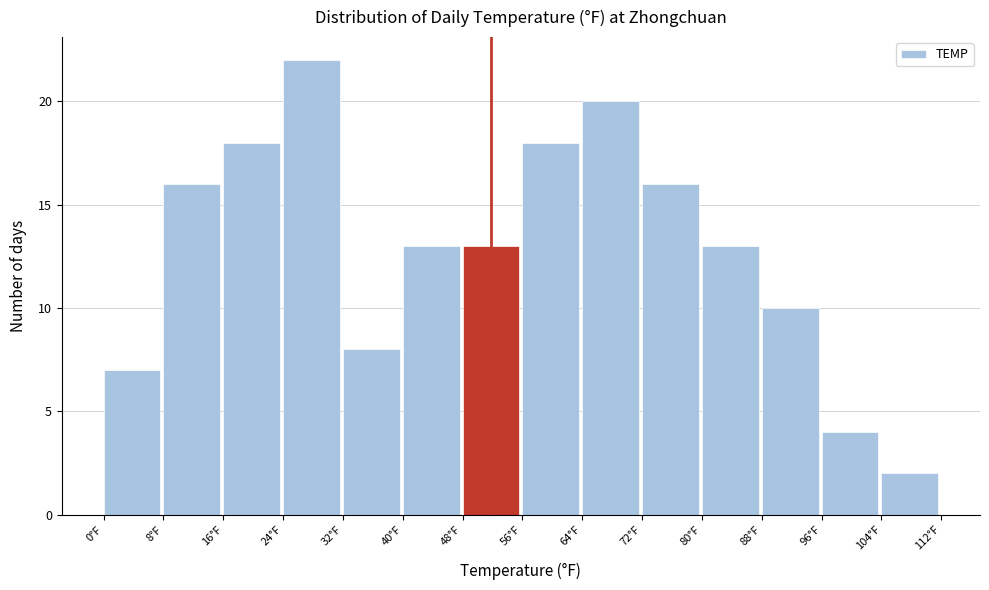

What is the height of the bar covering 40 to 48 on the x-axis? The values are not printed on the chart, so give them approximately, as read against the axis.

13